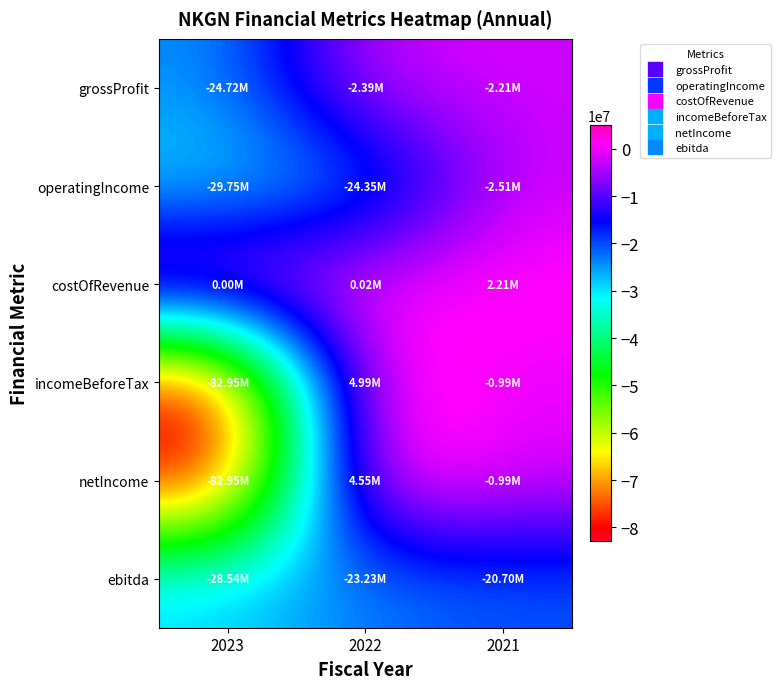

What is the smallest value displayed?

-82954000